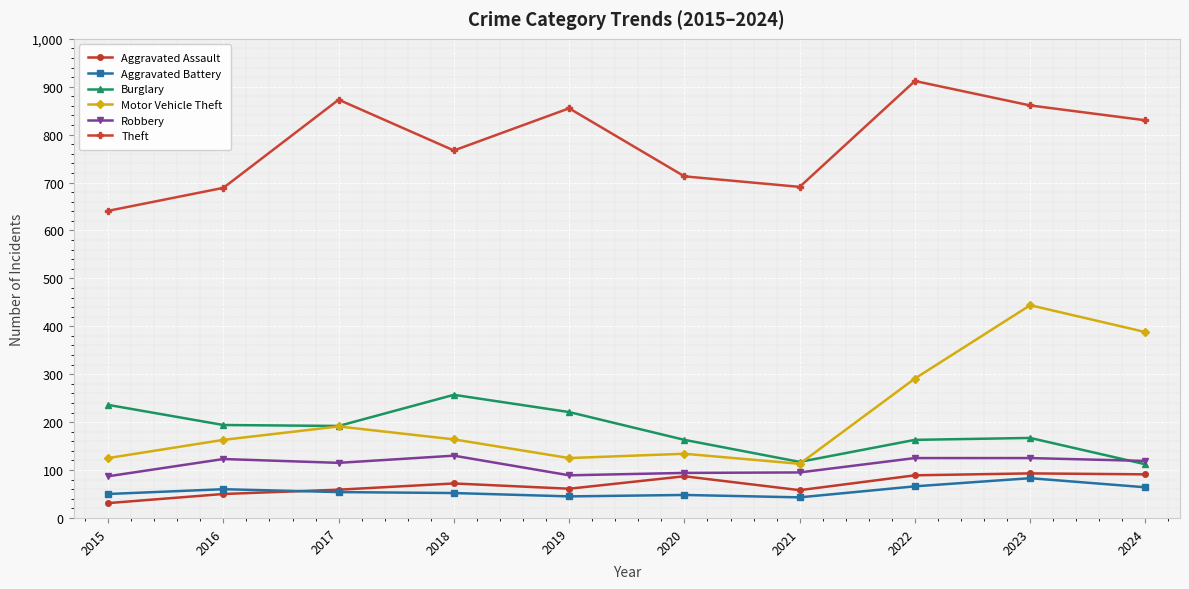

Is the value of Burglary at 2023 greater than the value of Robbery at 2024?

Yes